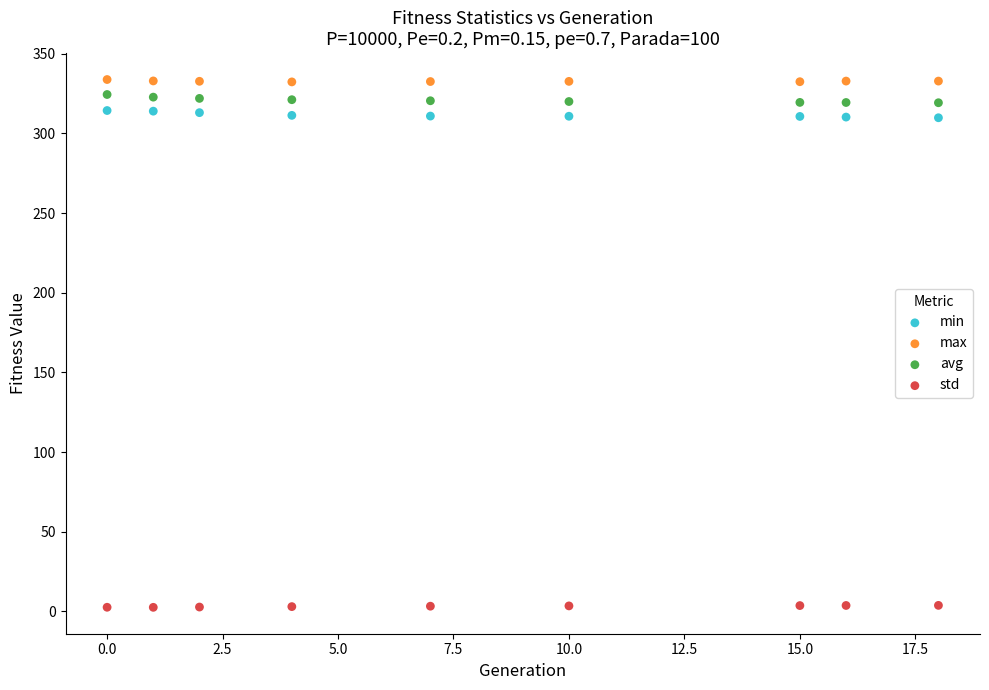

Which series contains the lowest Y value?

std